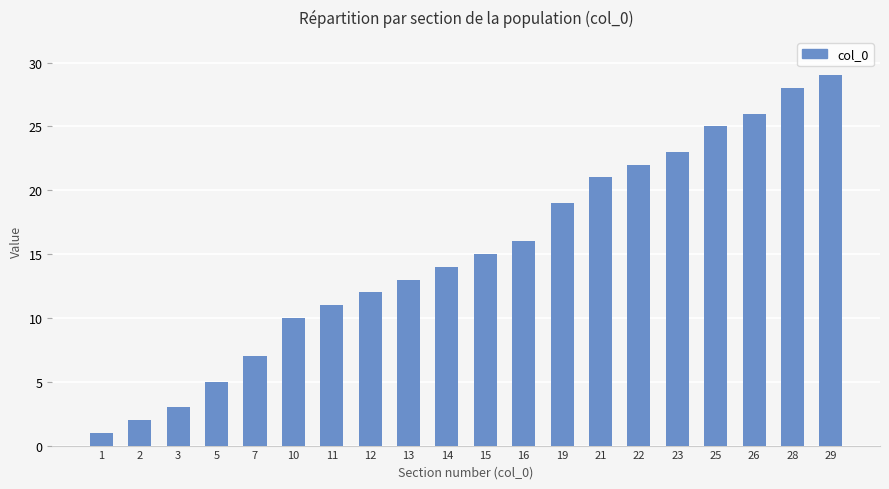

The chart shows a value of 13 at 29. True or false?

False